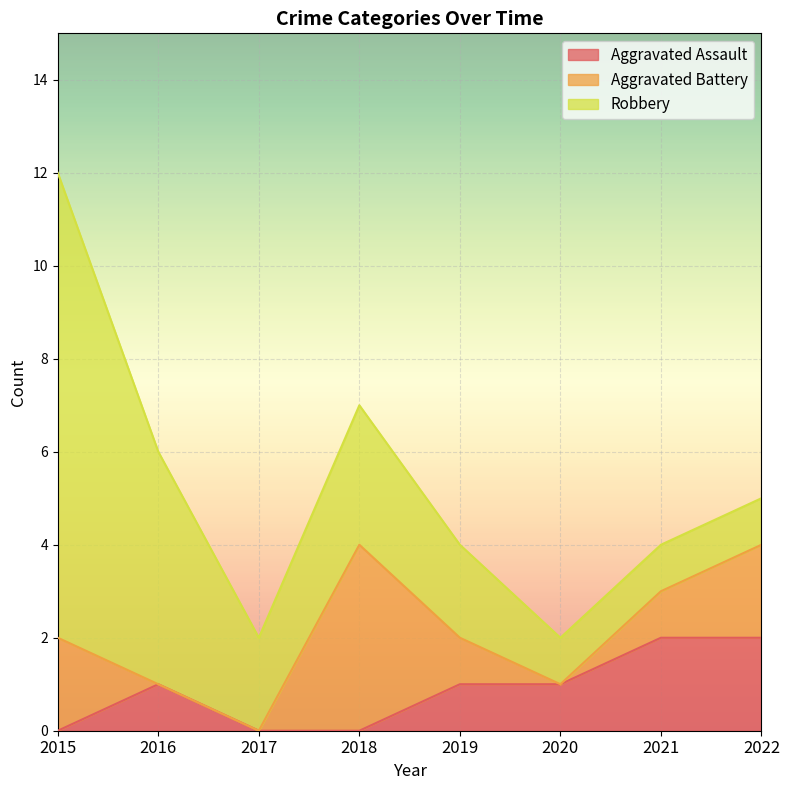

Rank the series by their maximum value, from lowest to highest.

Aggravated Assault, Aggravated Battery, Robbery